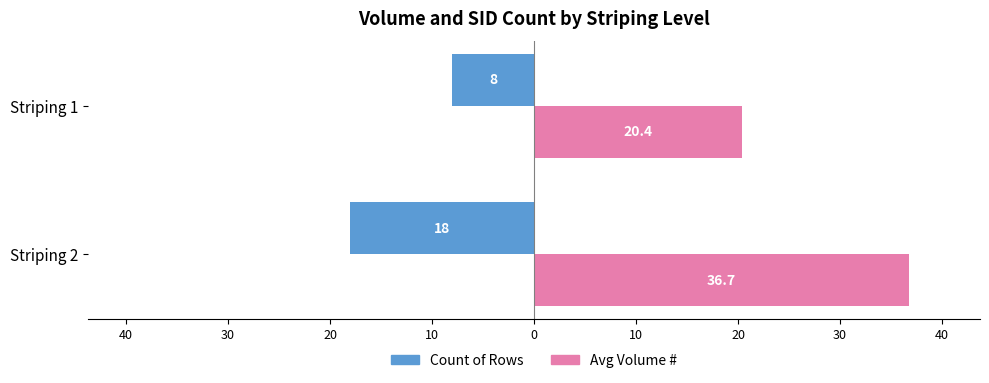

Count the Count of Rows values in the range -18 to -8.

2